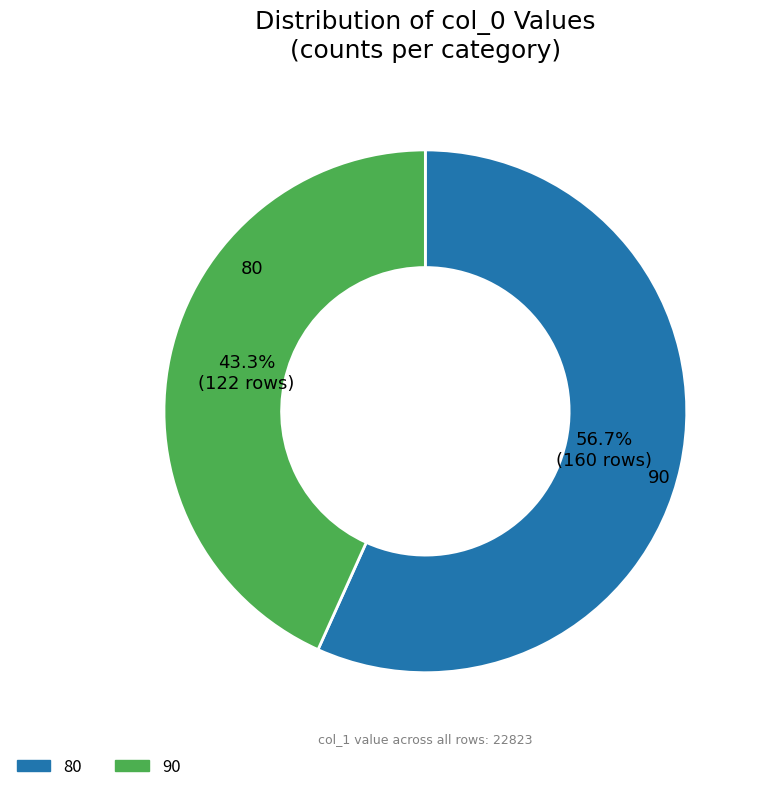

Count the number of slices in the pie.

2